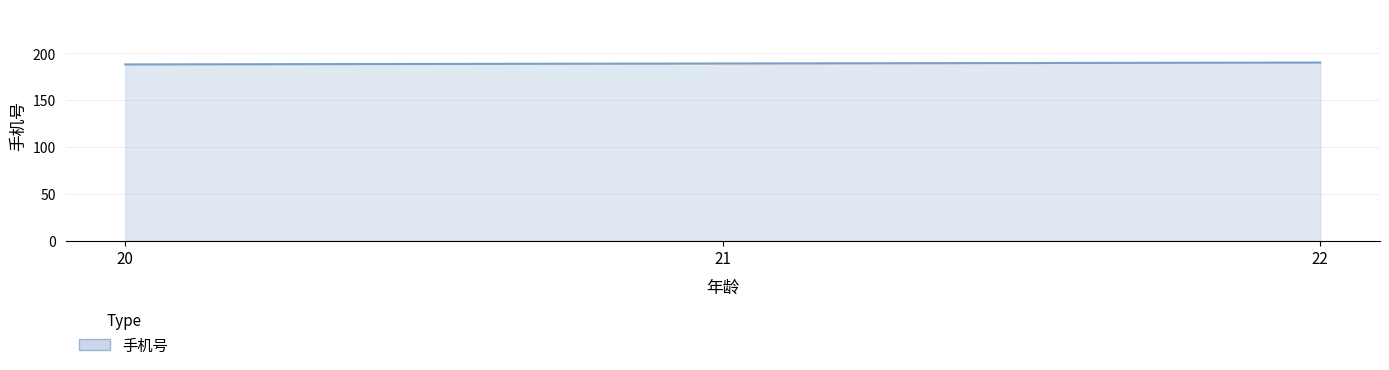

What is the maximum value shown in the chart?

190